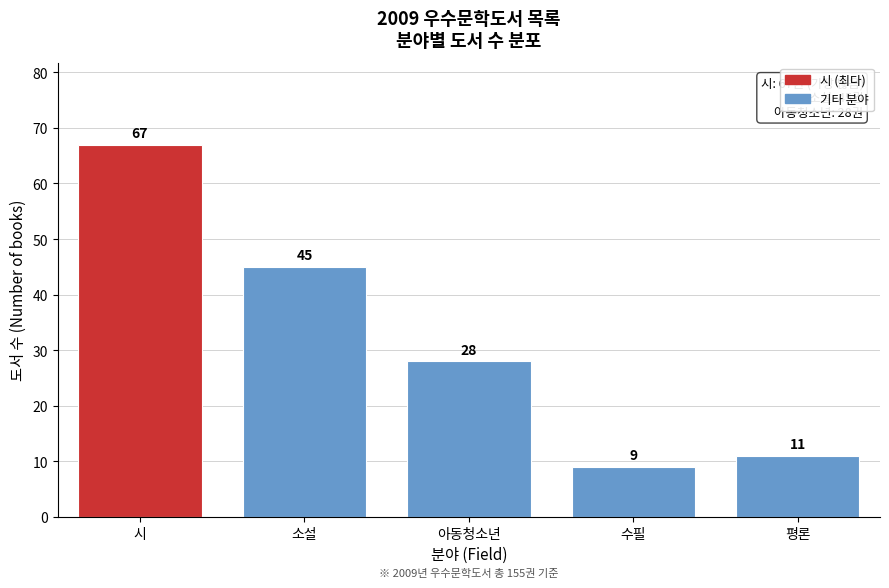

Reading left to right, transcribe all the data shown in this chart.

67	45	28	9	11